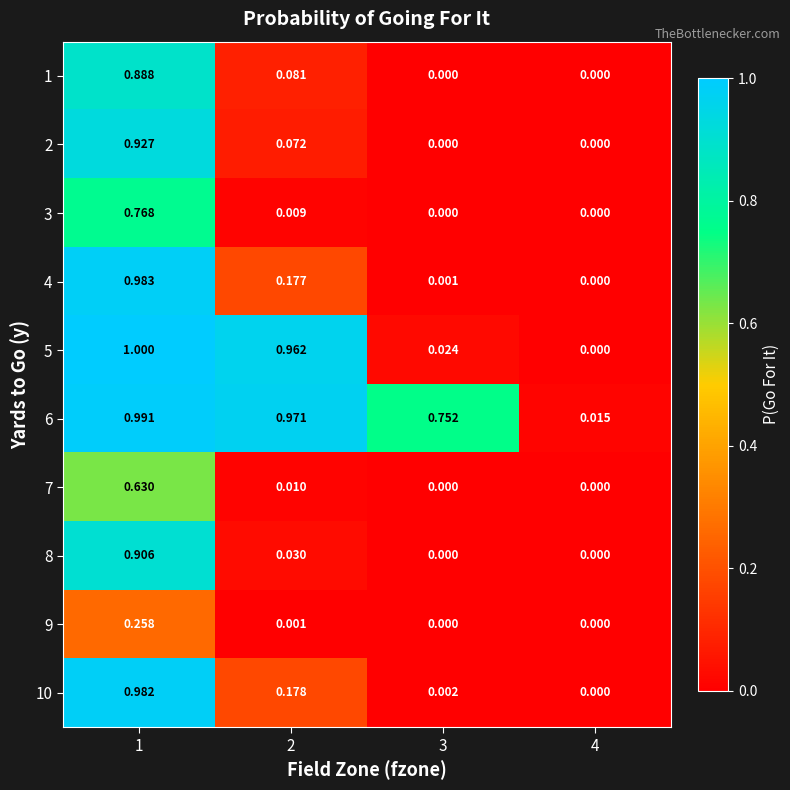

Is the value of 9 at 2 greater than the value of 7 at 1?

No